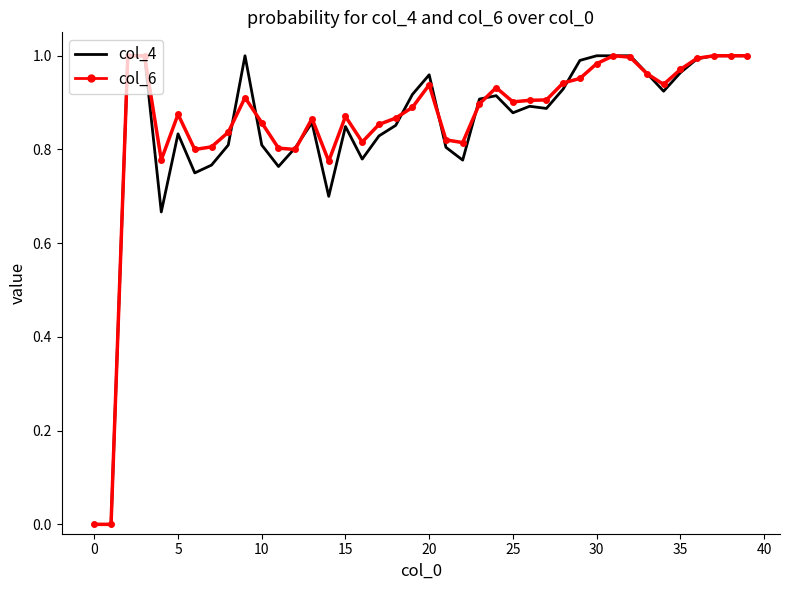

What is the difference between the maximum and second lowest values in the col_6 series?

1.0